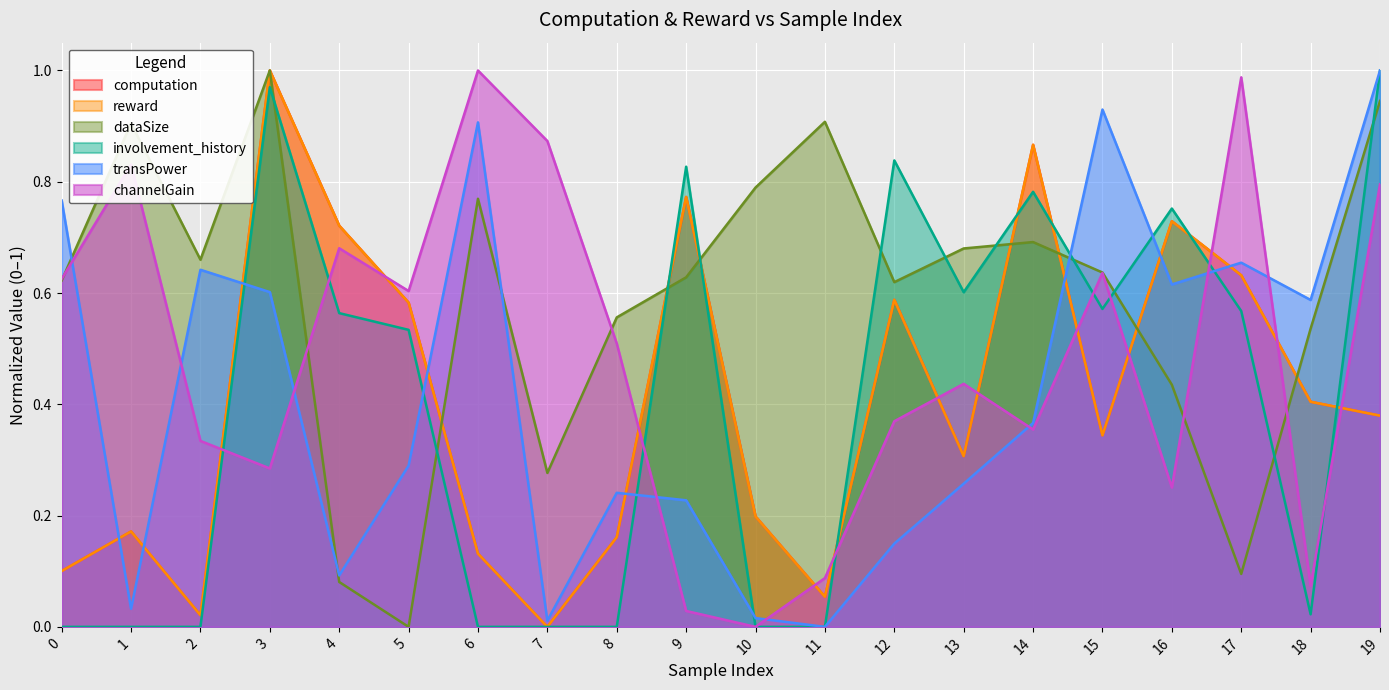

Which series has the largest total across all categories?

dataSize